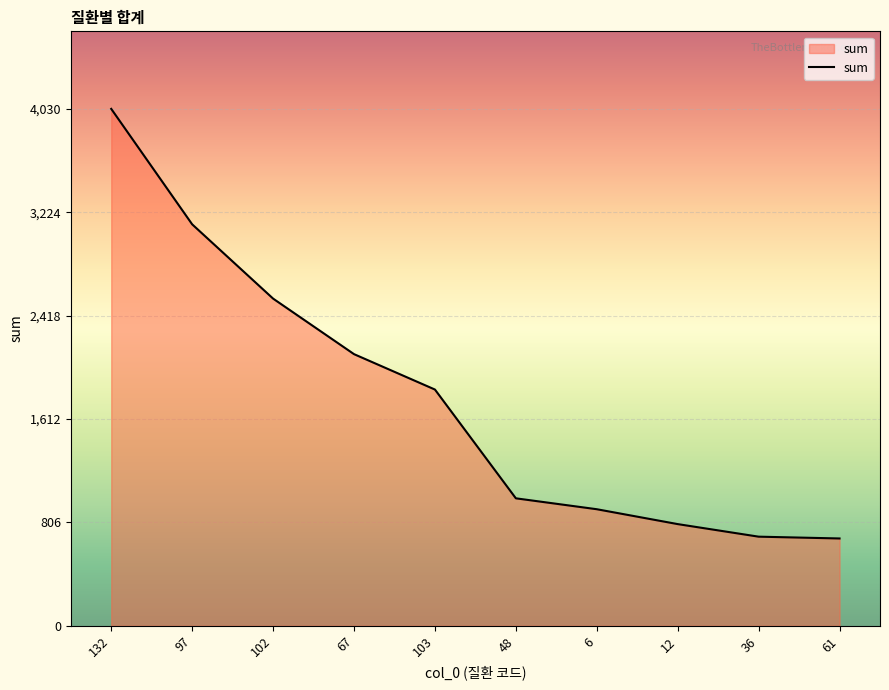

What is the difference between the values at 102 and 103?

709